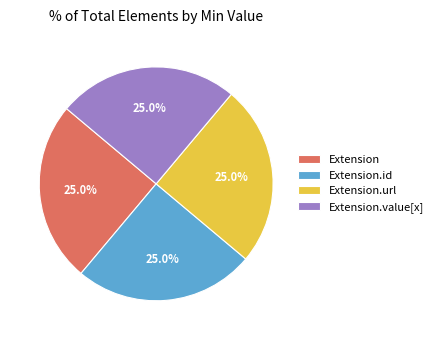

Does any single category account for the majority?

No